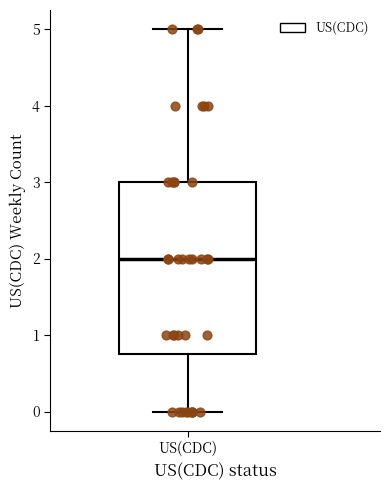

Read this box plot against the y-axis: the position of the median line, the range covered by the box, and the ends of both whiskers. The values are not printed on the chart, so give them approximately, as read against the axis.

median 2.0, box 0.8 to 3.0, whiskers 0.0 to 5.0